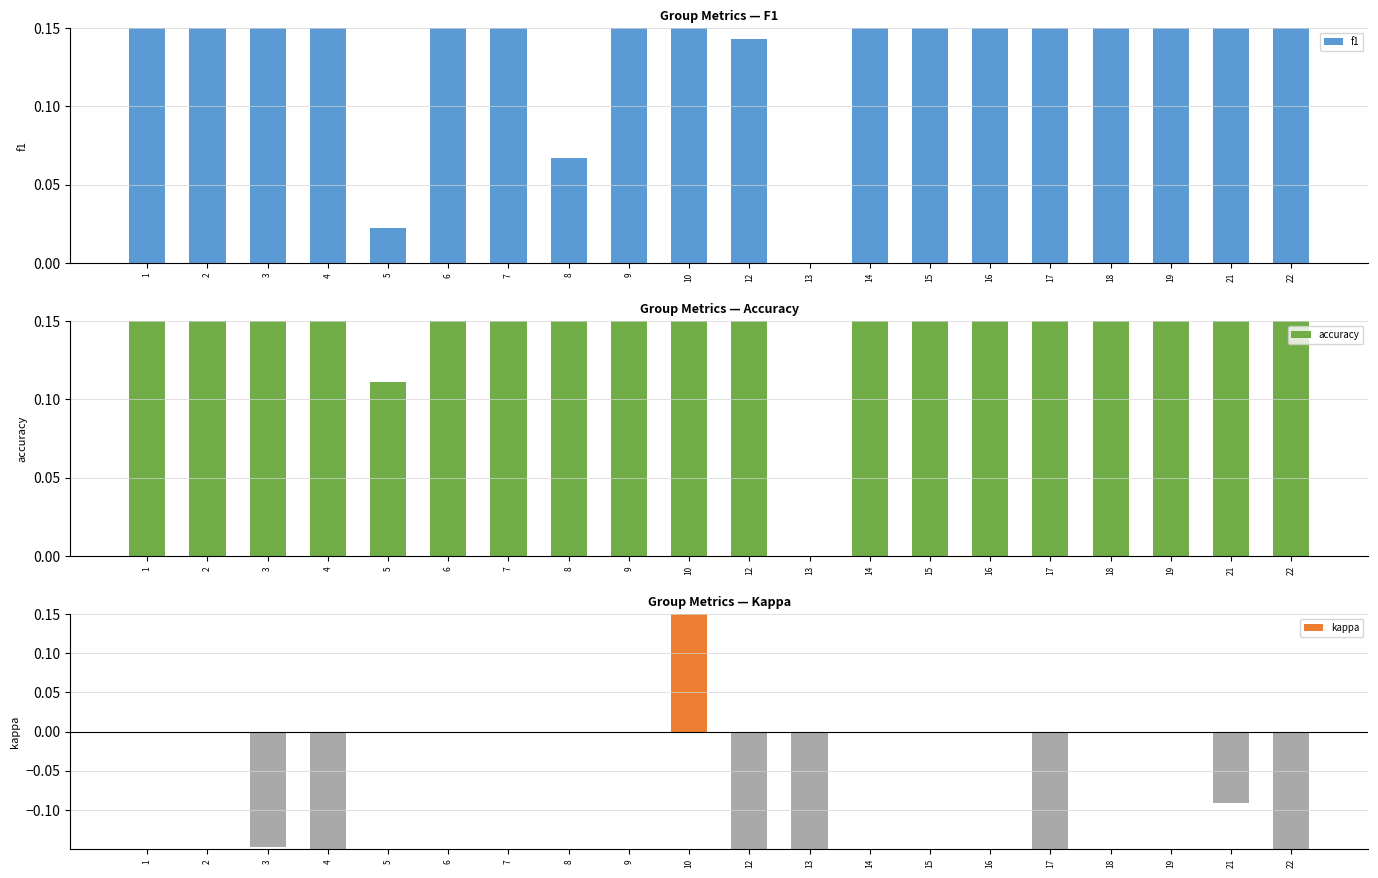

Which label corresponds to the smallest value in the chart?

12